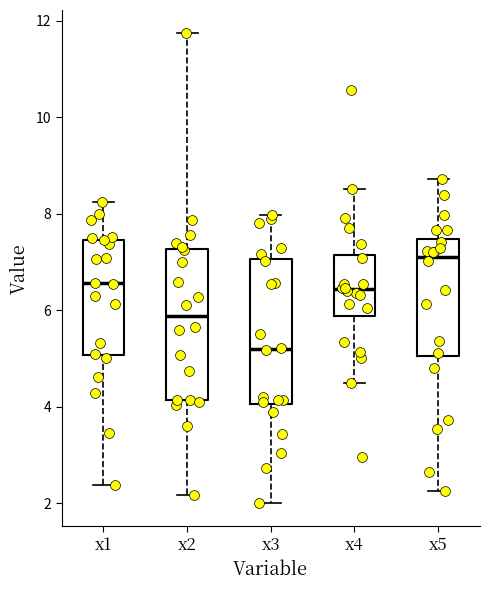

Reading left to right, read every box against the y-axis: the position of its median line, the range the box covers, and the ends of its whiskers. The values are not printed on the chart, so give them approximately, as read against the axis.

x1: median 6.6, box 5.0 to 7.4, whiskers 2.4 to 8.2
x2: median 5.8, box 4.2 to 7.2, whiskers 2.2 to 11.8
x3: median 5.2, box 4.0 to 7.0, whiskers 2.0 to 8.0
x4: median 6.4, box 5.8 to 7.2, whiskers 4.4 to 8.6
x5: median 7.2, box 5.0 to 7.4, whiskers 2.2 to 8.8